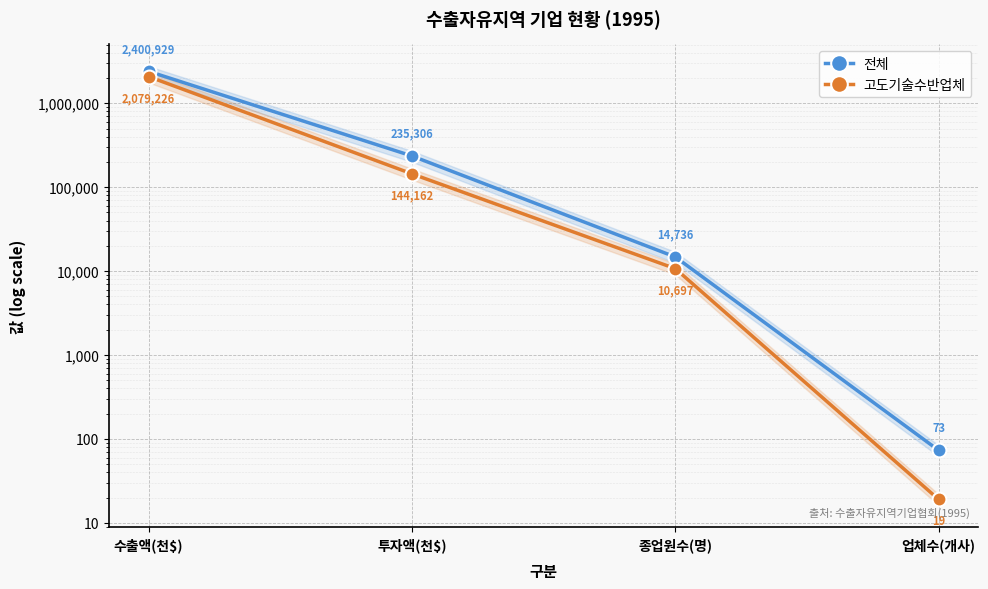

What position from the right is 종업원수(명)?

2